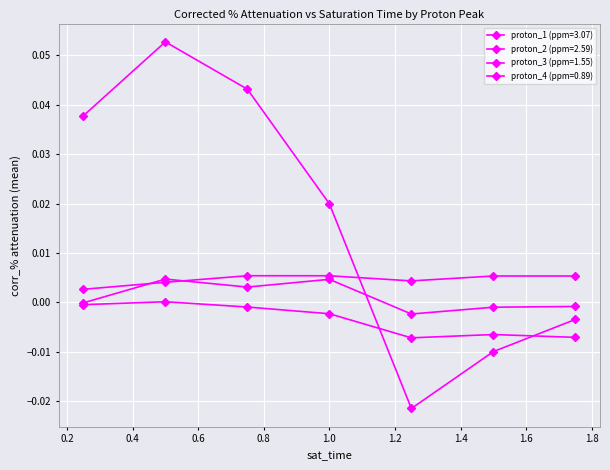

Reading left to right, list all the values displayed in this chart.

proton_1 (ppm=3.07): 0.0	0.0	0.0	0.0	0.0	0.0	0.0
proton_2 (ppm=2.59): -0.0	0.0	0.0	0.0	-0.0	-0.0	-0.0
proton_3 (ppm=1.55): -0.0	0.0	-0.0	-0.0	-0.0	-0.0	-0.0
proton_4 (ppm=0.89): 0.0	0.1	0.0	0.0	-0.0	-0.0	-0.0